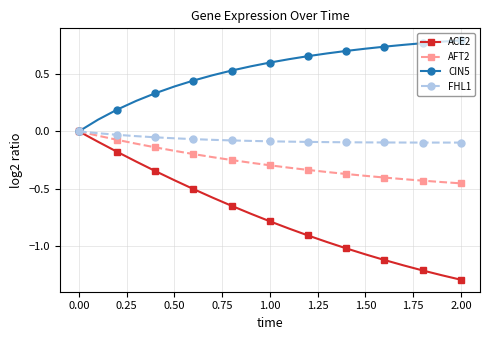

Which series has the largest total across all categories?

CIN5